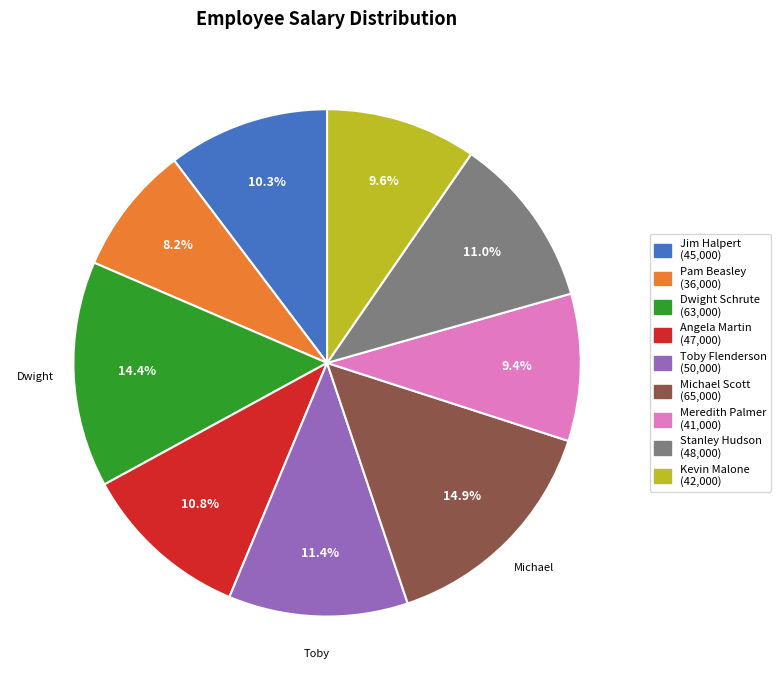

What percentage is NOT represented by Angela Martin?

89.2%